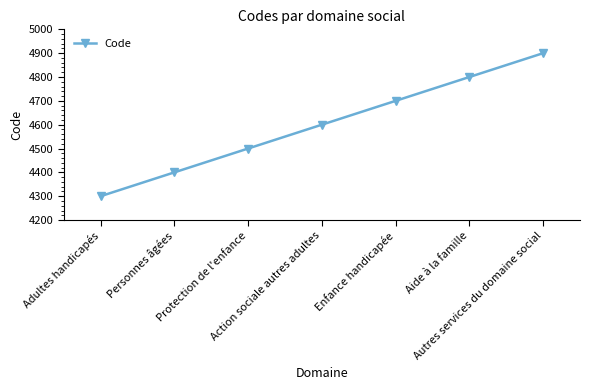

Reading left to right, list all the values displayed in this chart.

Adultes handicapés=4300	Personnes âgées=4400	Protection de l'enfance=4500	Action sociale autres adultes=4600	Enfance handicapée=4700	Aide à la famille=4800	Autres services du domaine social=4900